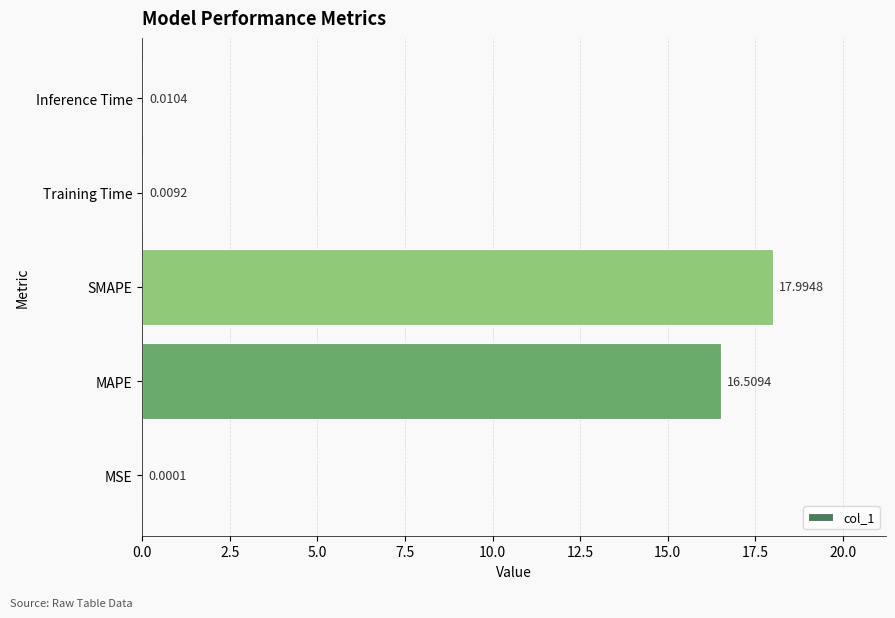

What is the ratio of the value at SMAPE to the value at MAPE?

1.1